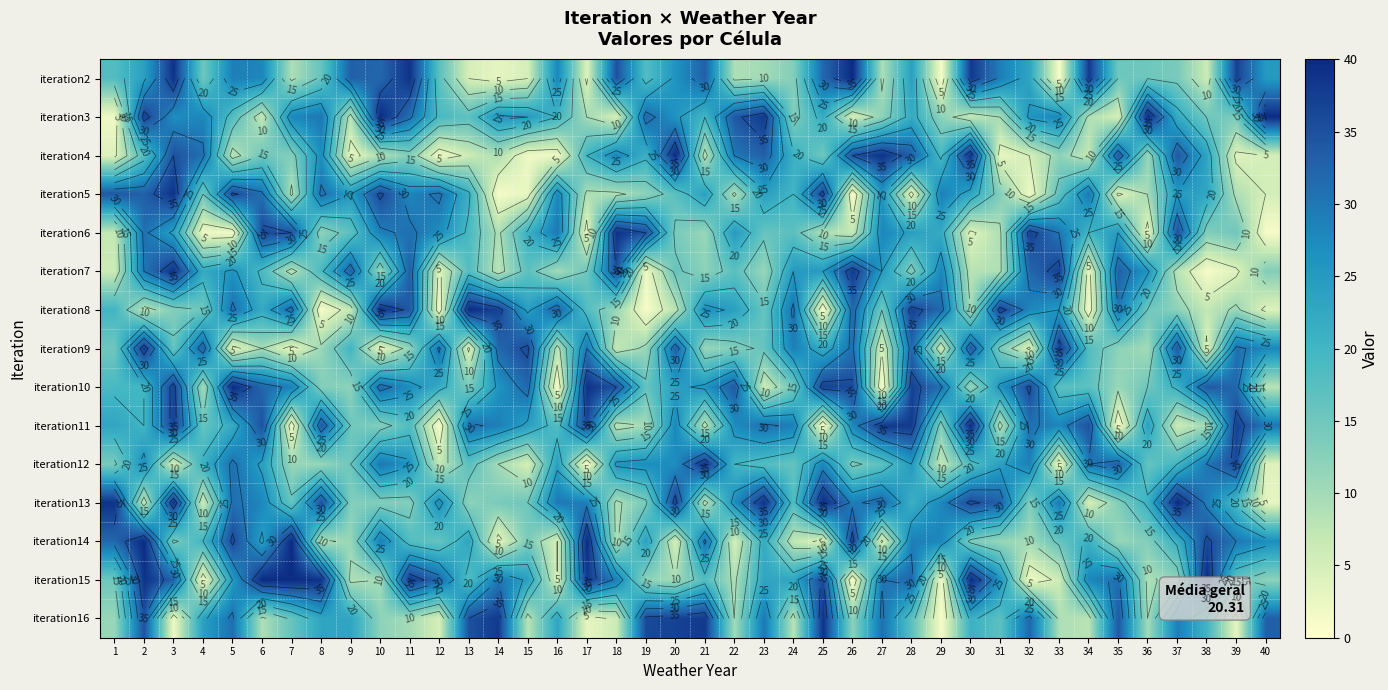

What is the difference between the maximum and minimum values in the iteration15 series?

39